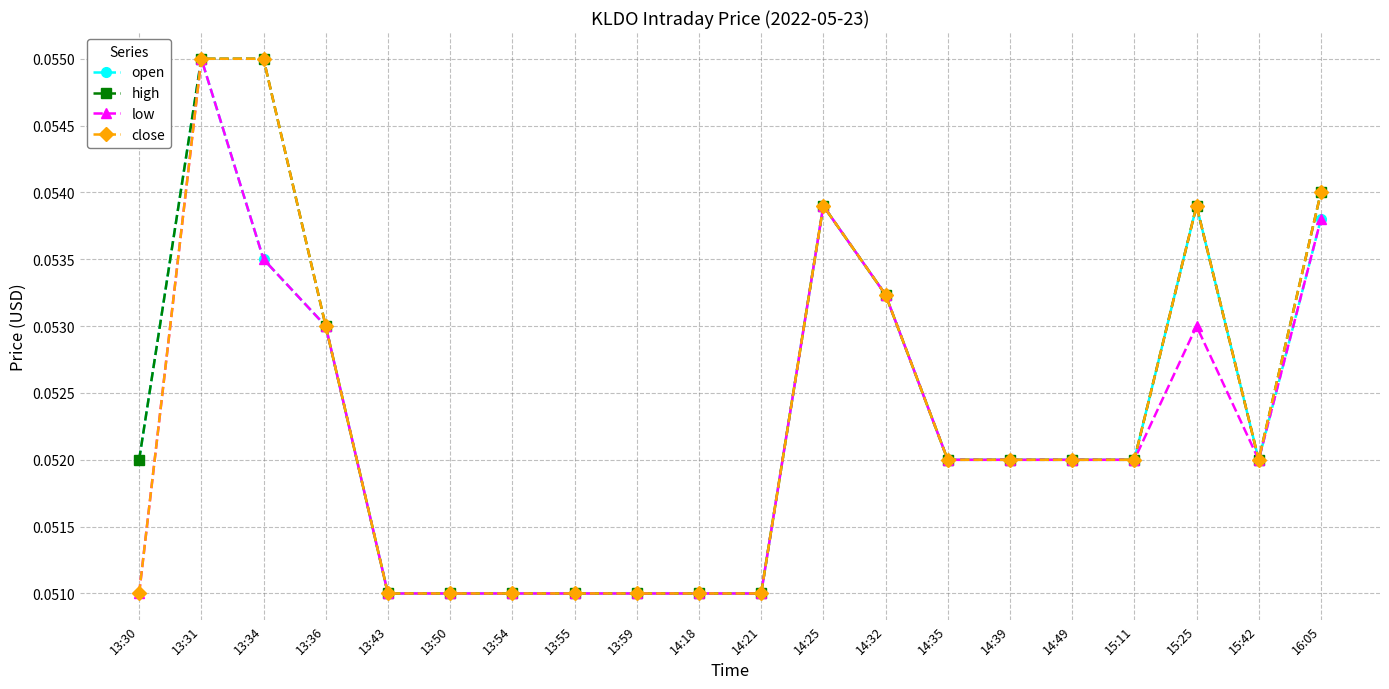

Count the open values in the range 0 to 1.

20